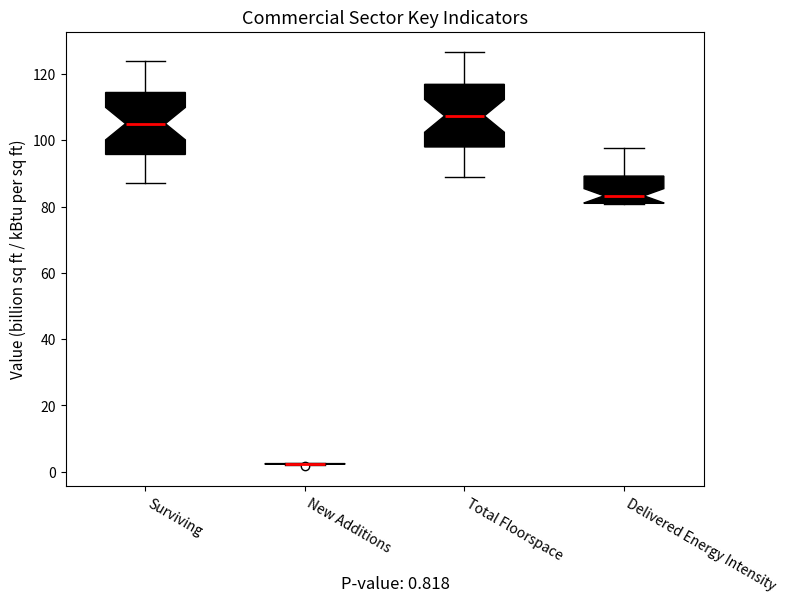

Reading left to right, read every box against the y-axis: the position of its median line, the range the box covers, and the ends of its whiskers. The values are not printed on the chart, so give them approximately, as read against the axis.

Surviving: median 106, box 96 to 114, whiskers 88 to 124
New Additions: box collapsed to a line at 2, whiskers 2 to 2
Total Floorspace: median 108, box 98 to 116, whiskers 88 to 126
Delivered Energy Intensity: median 84, box 80 to 90, whiskers 80 to 98